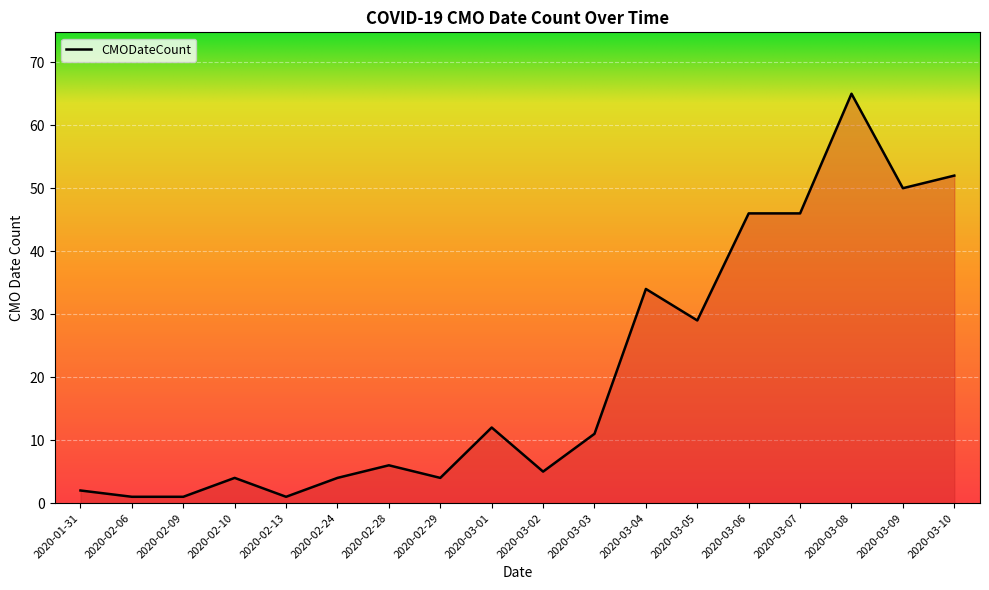

What is the smallest value displayed?

1